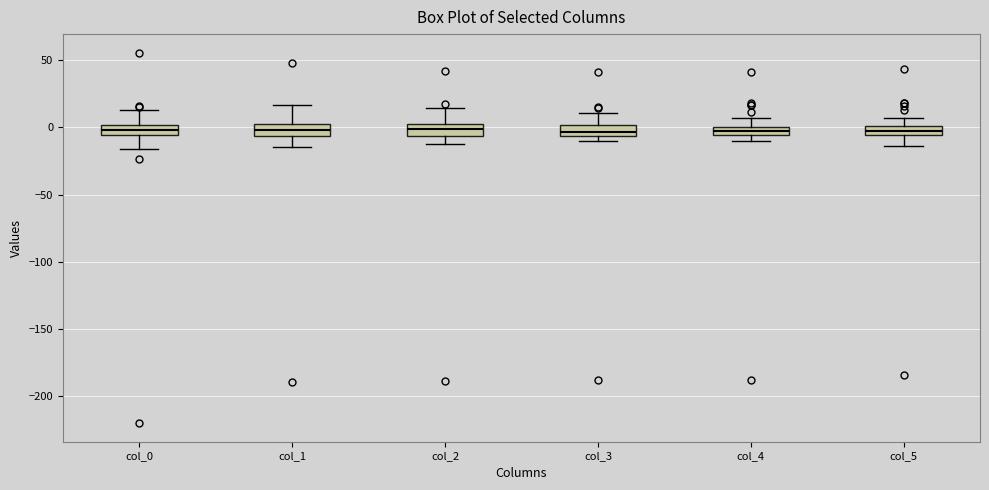

Where is the upper edge of the box for col_0 on the y-axis? The values are not printed on the chart, so give them approximately, as read against the axis.

0